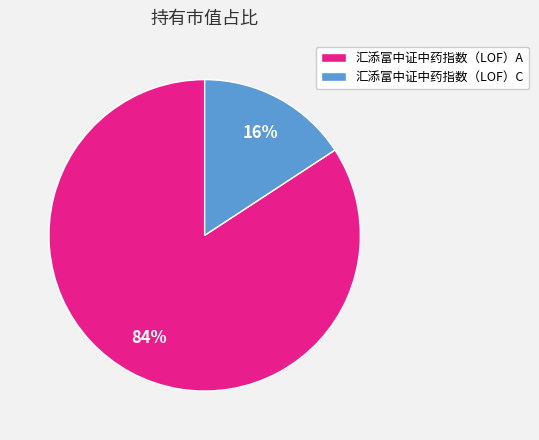

Which category has the smallest portion of the pie?

汇添富中证中药指数（LOF）C